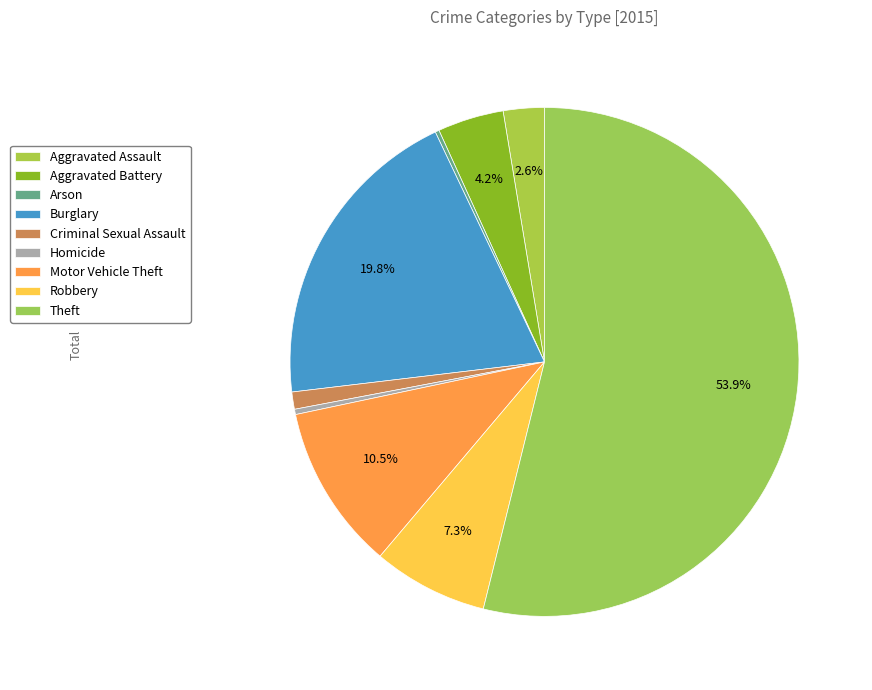

To the nearest percent, what is the average slice percentage?

11%